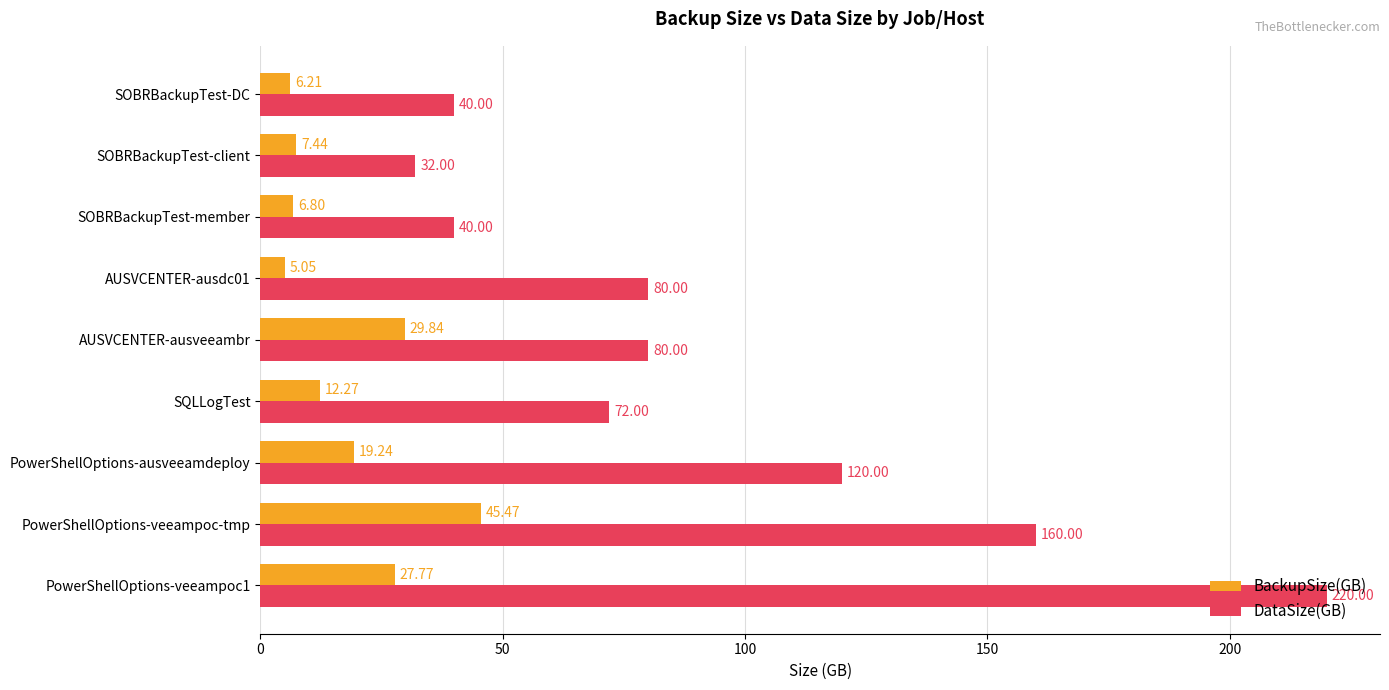

Which series has the largest total across all categories?

DataSize(GB)